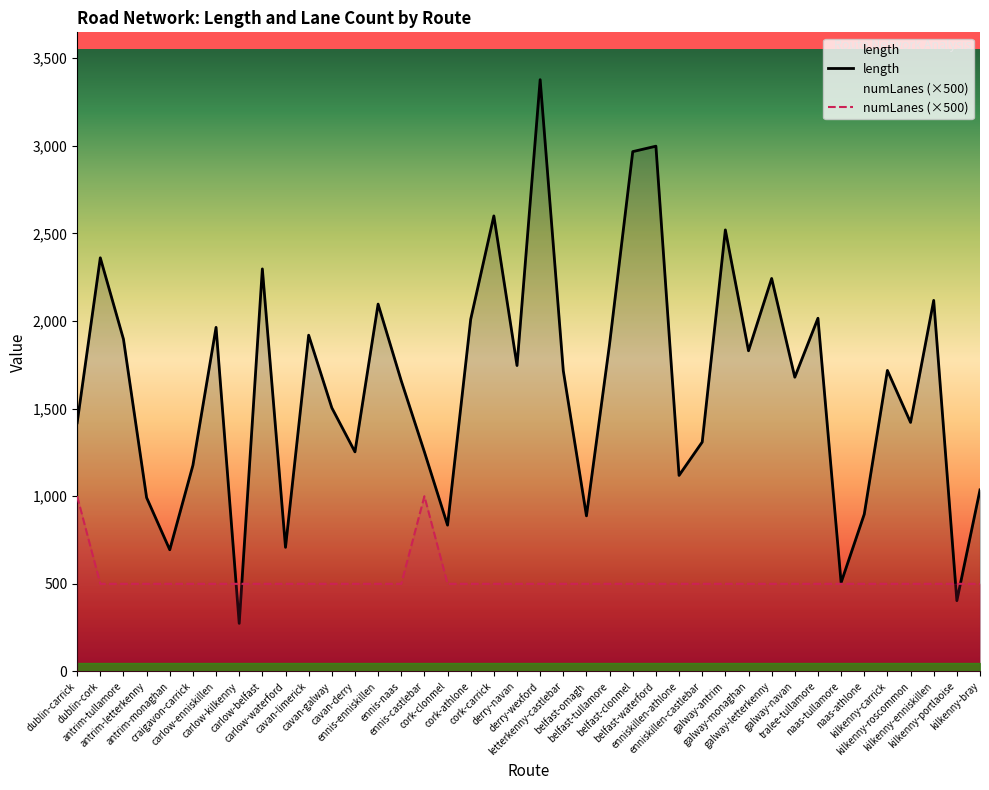

Rank the series at galway-letterkenny from highest to lowest value.

length, numLanes